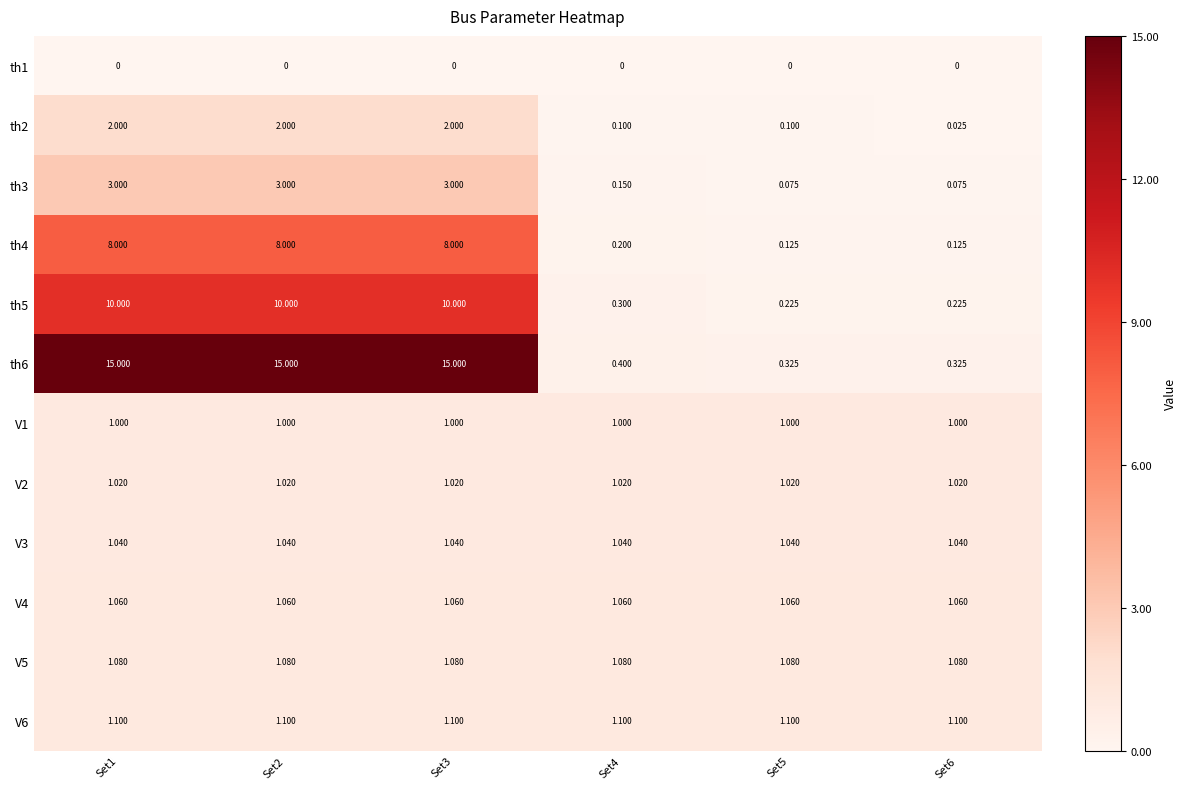

Is the value of V5 at Set2 greater than the value of th6 at Set3?

No